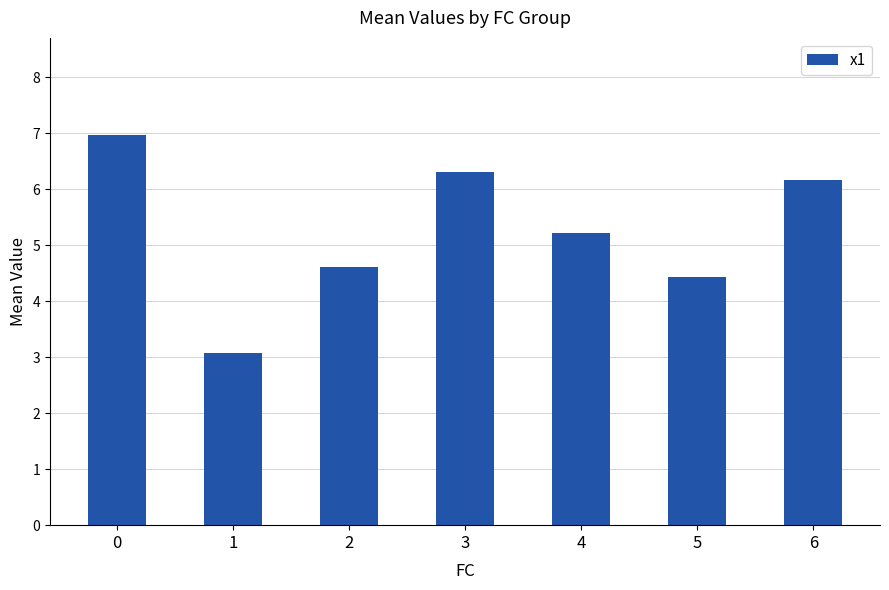

Reading right to left, extract all data points from this chart.

6.2	4.4	5.2	6.3	4.6	3.1	7.0